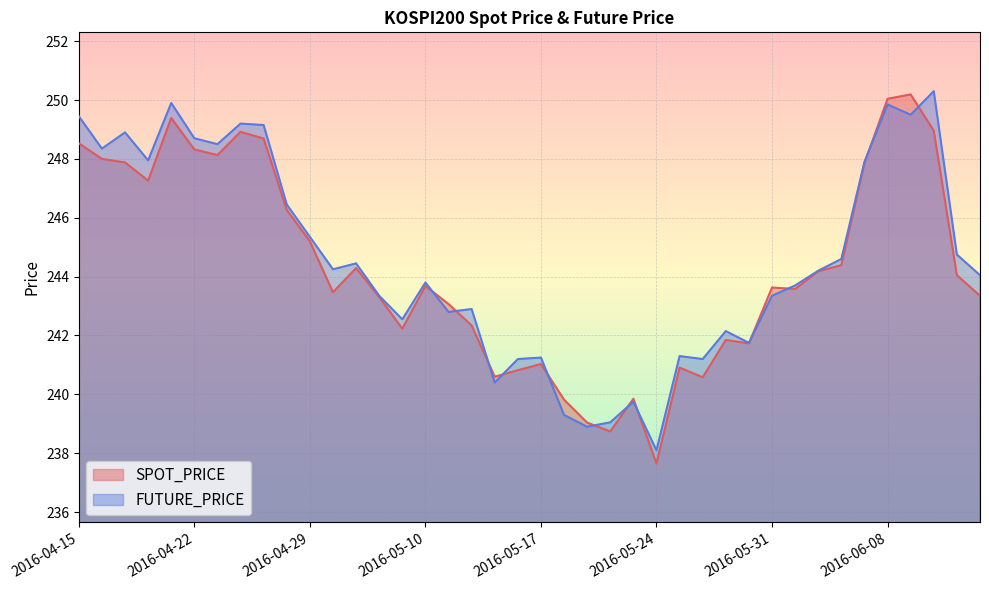

How many data points in FUTURE_PRICE are above 244?

21